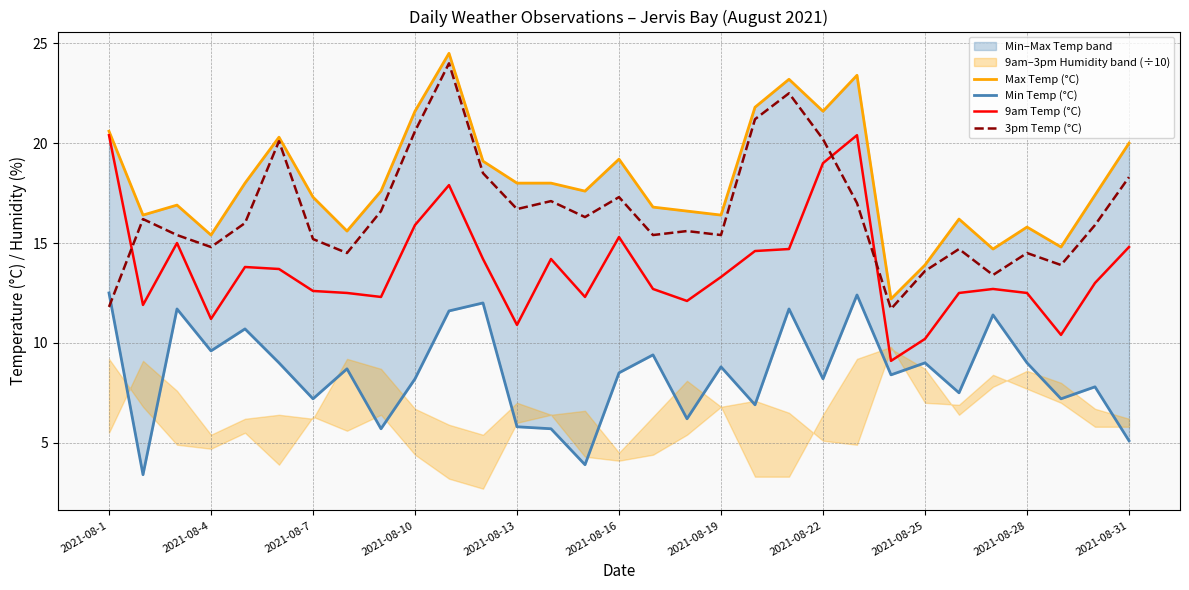

What is the highest value of the 3pm Temp (°C) series?

24.0